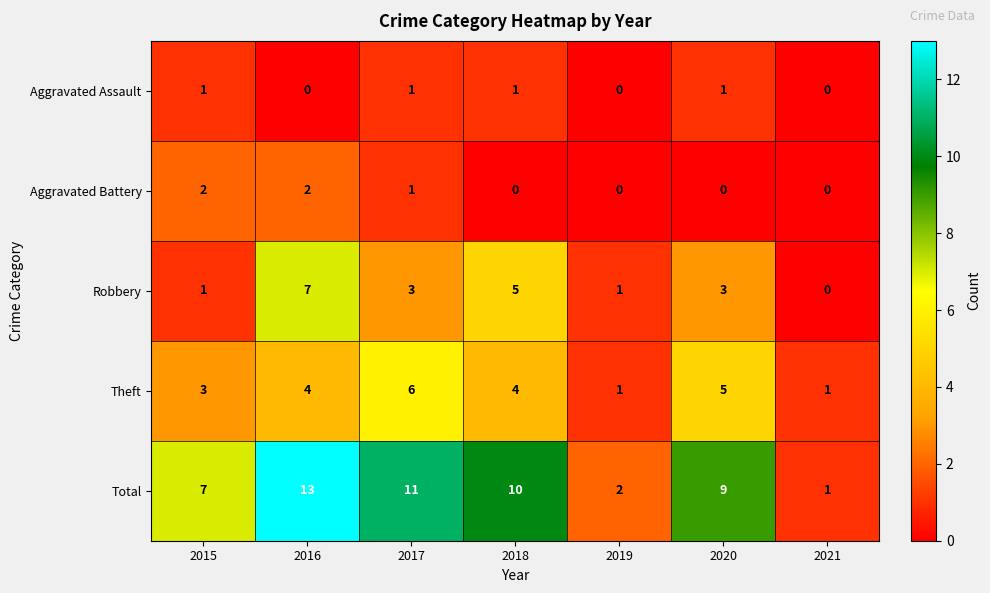

What is the average value of the Robbery series?

3